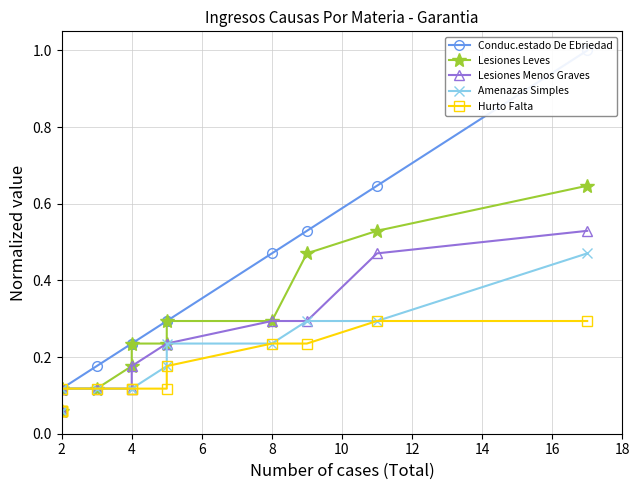

Between 4 and 2, which series saw the biggest shift?

Conduc.estado De Ebriedad